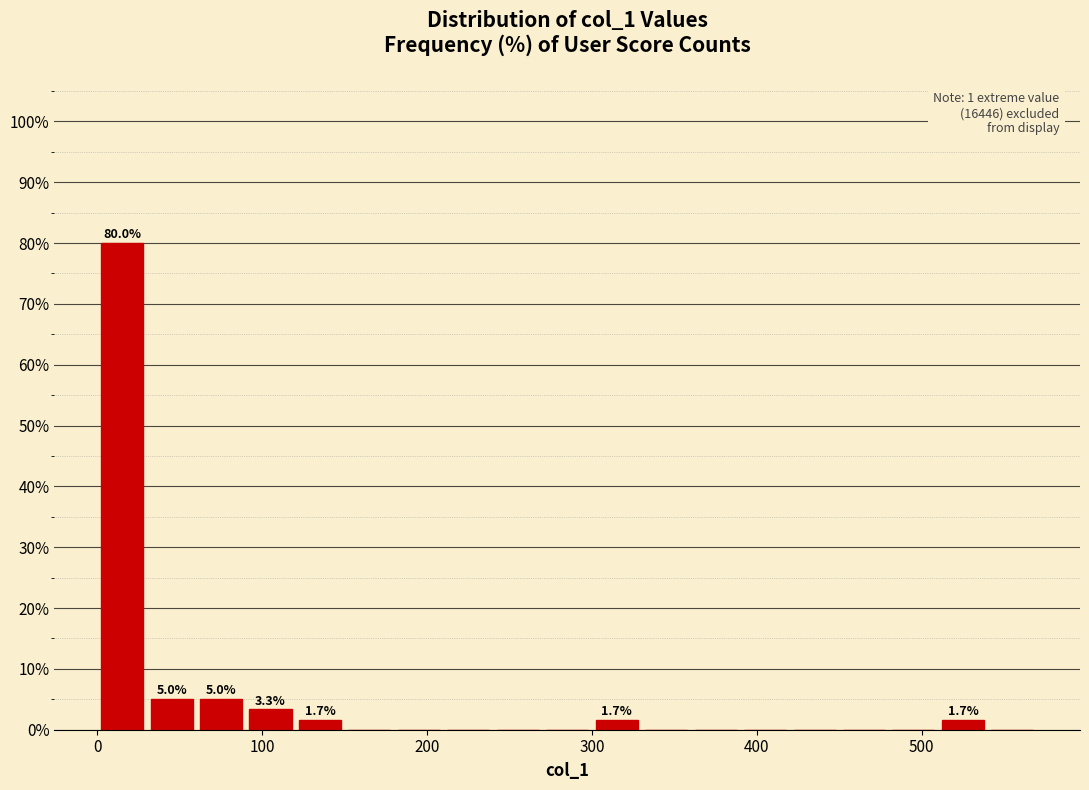

Around what value on the x-axis is the tallest bar? Give the approximate position of its centre, as read against the axis.

20